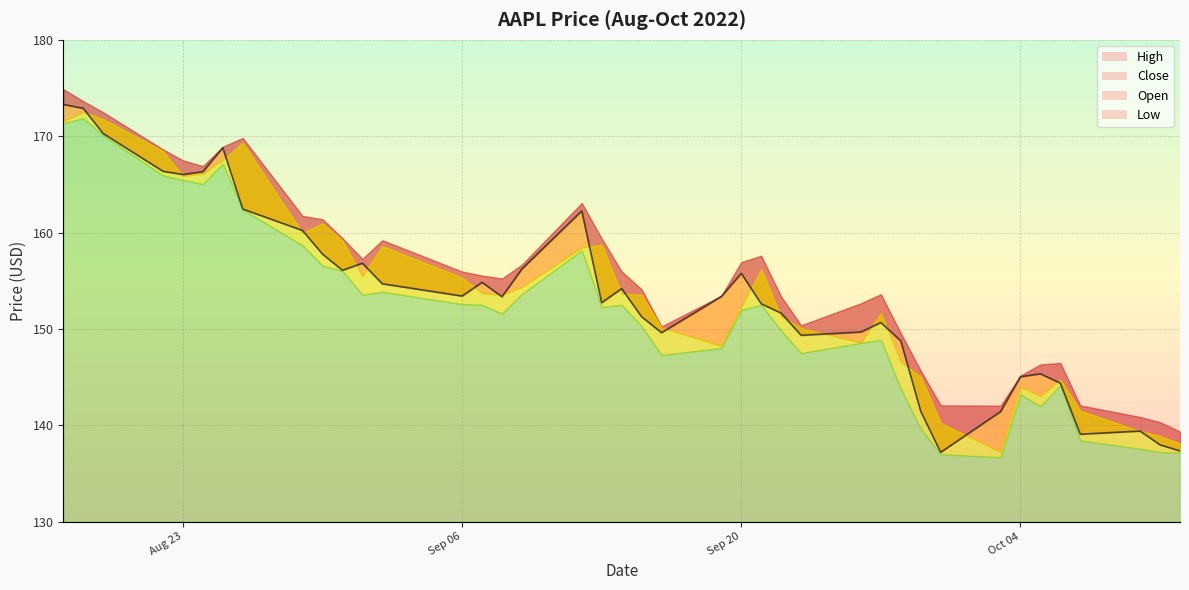

True or false: low has more than 2 interior local peaks.

True